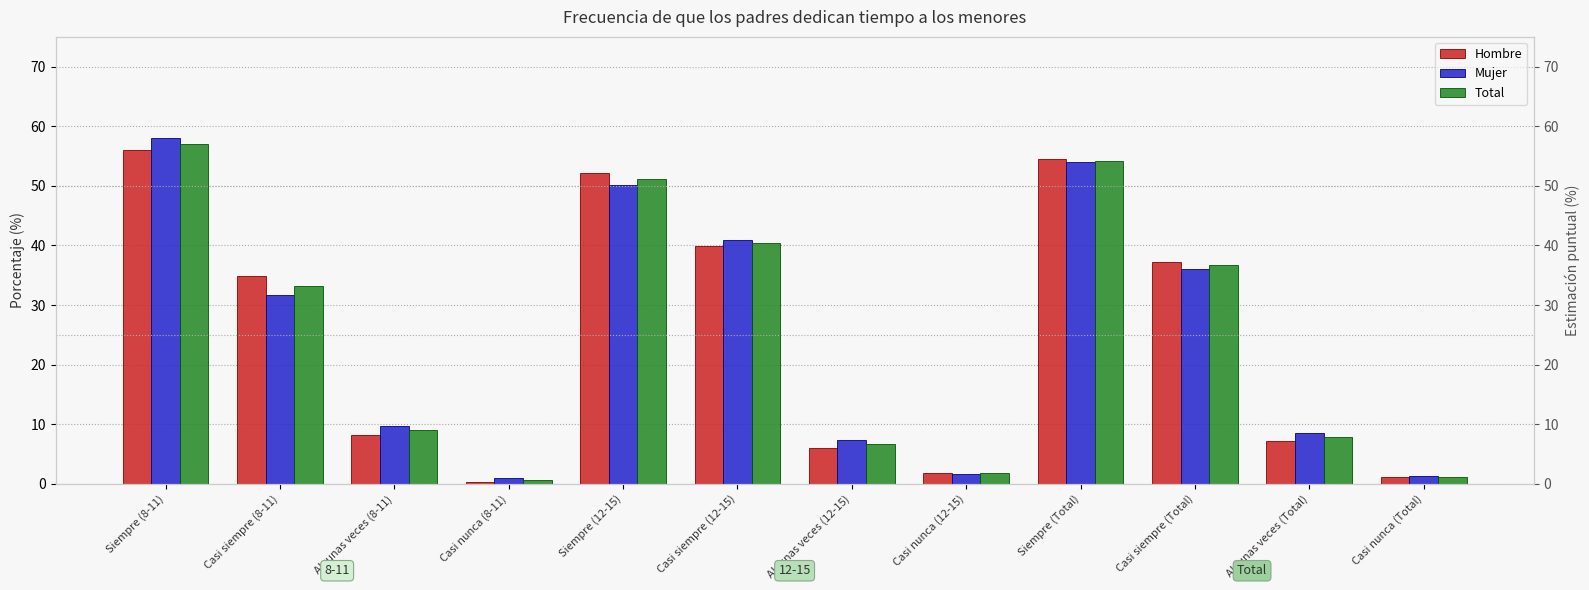

True or false: Mujer has a value of 50.1 at Siempre (12-15).

True